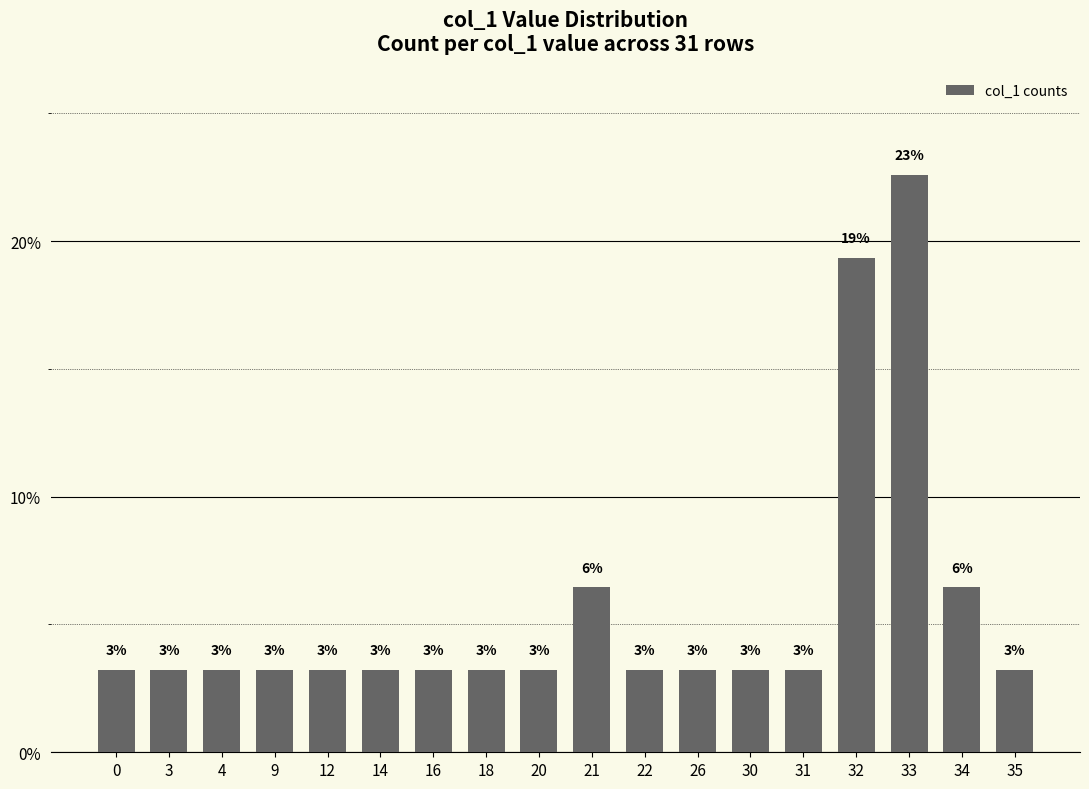

What is the greatest value displayed?

22.6